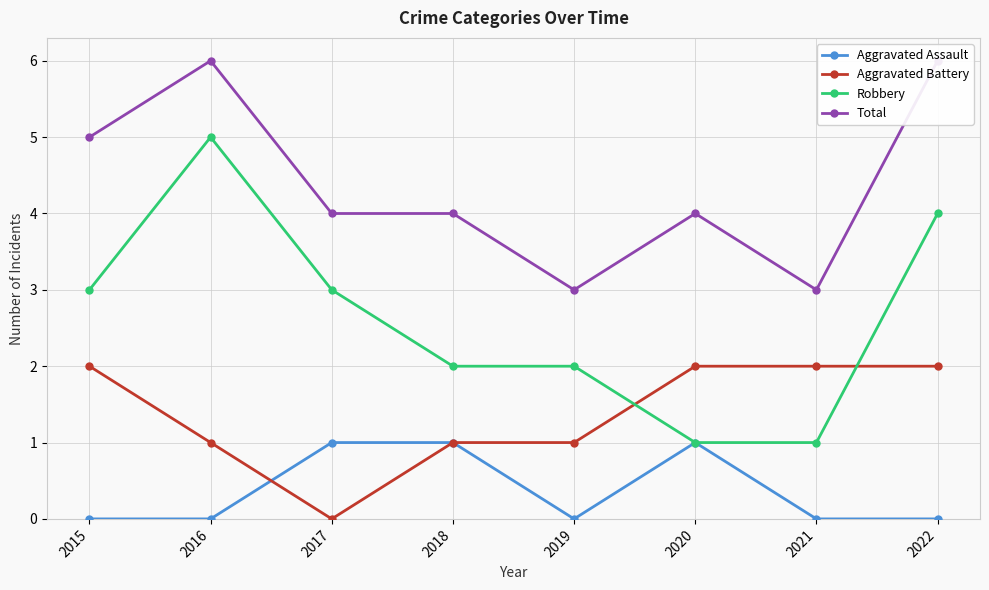

Does the chart display data point markers on the line(s)?

Yes